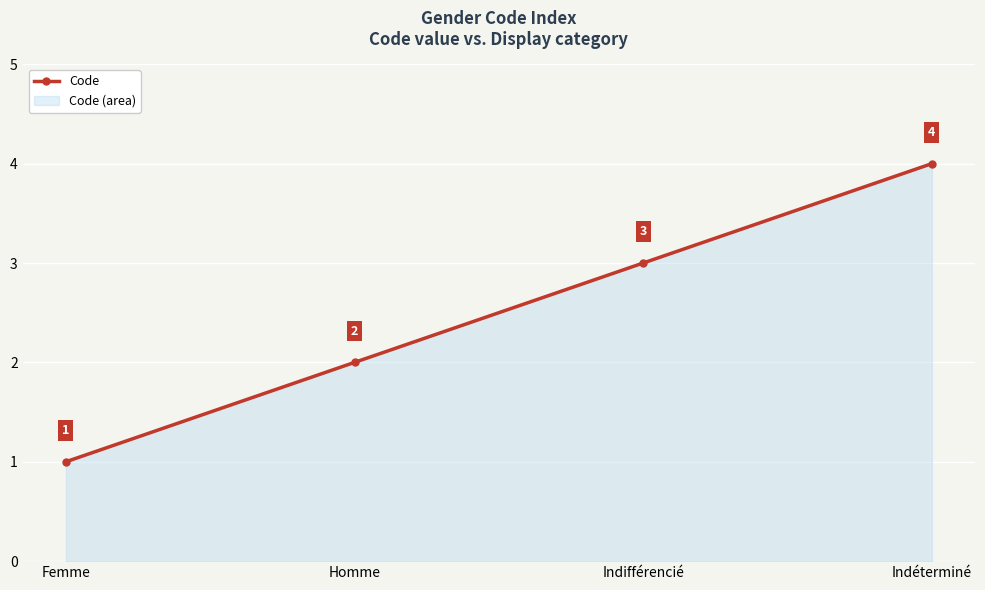

What is the sum of all values?

10